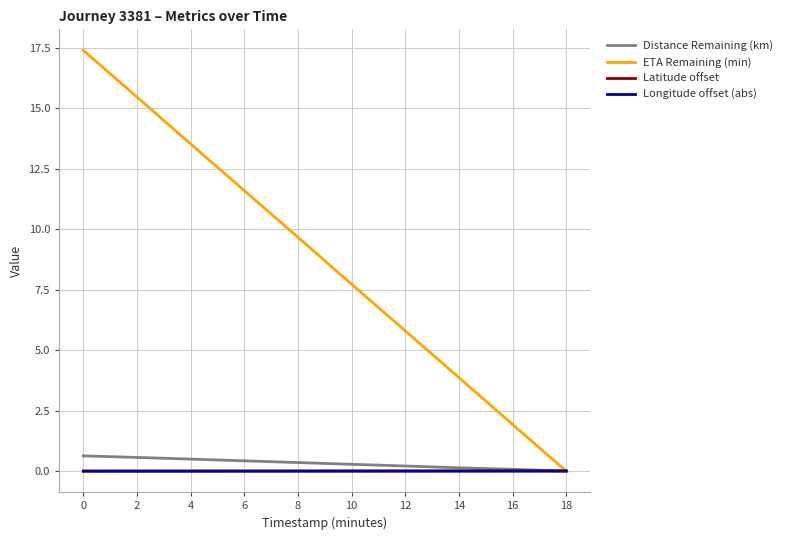

Which series has the largest total across all categories?

ETA Remaining (min)